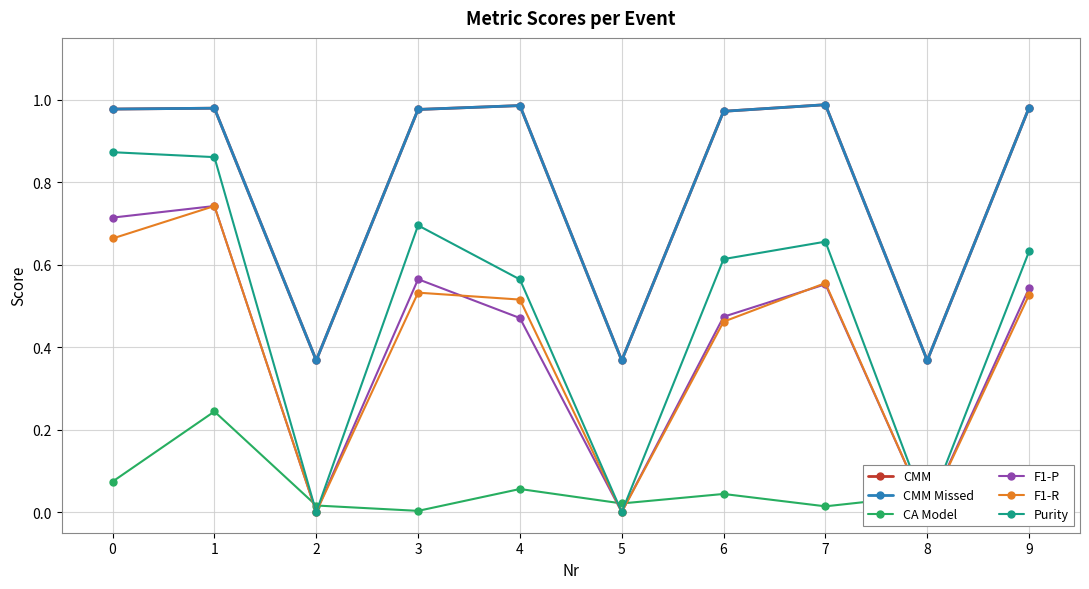

Reading left to right, extract all data points from this chart.

CMM: 1.0	1.0	0.4	1.0	1.0	0.4	1.0	1.0	0.4	1.0
CMM Missed: 1.0	1.0	0.4	1.0	1.0	0.4	1.0	1.0	0.4	1.0
CA Model: 0.1	0.2	0.0	0.0	0.1	0.0	0.0	0.0	0.0	0.0
F1-P: 0.7	0.7	0.0	0.6	0.5	0.0	0.5	0.6	0.0	0.5
F1-R: 0.7	0.7	0.0	0.5	0.5	0.0	0.5	0.6	0.0	0.5
Purity: 0.9	0.9	0.0	0.7	0.6	0.0	0.6	0.7	0.0	0.6